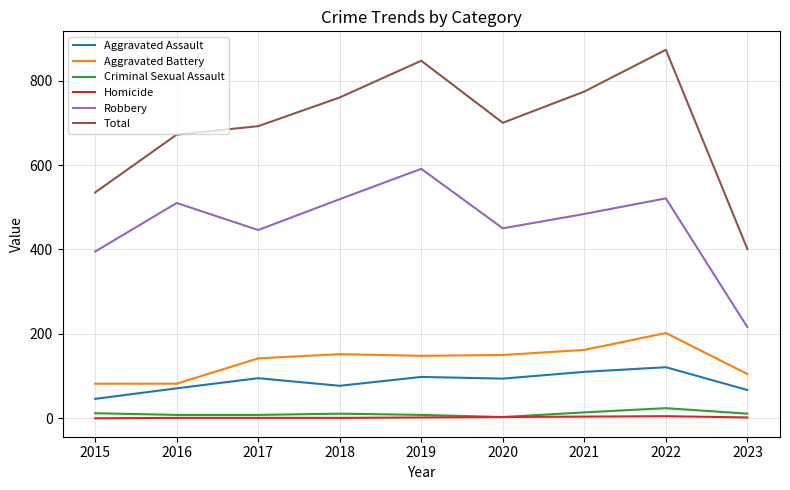

Count the number of data series in this chart.

6